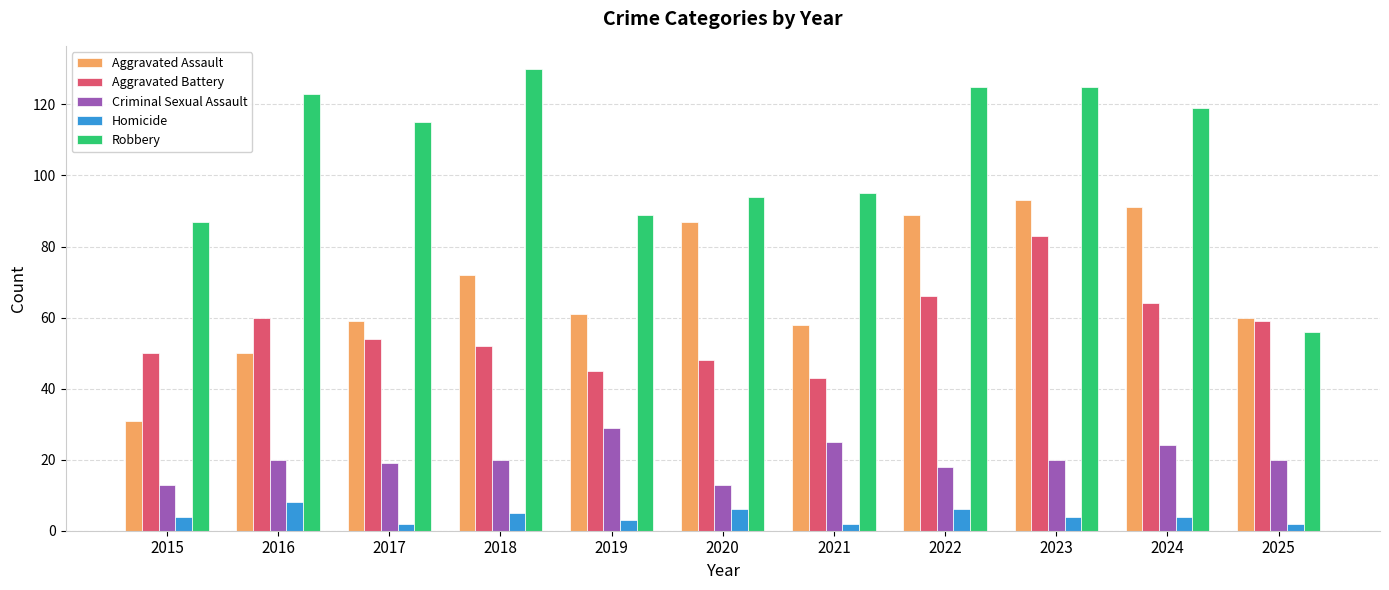

Between 2022 and 2023, which series saw the biggest shift?

Aggravated Battery